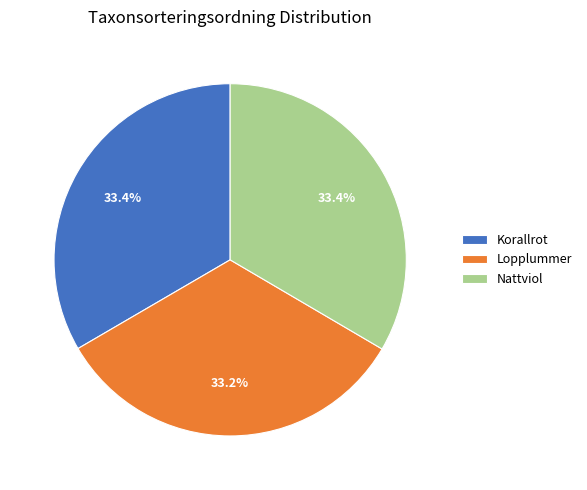

What is the ratio of the value at Nattviol to the value at Korallrot?

1.0